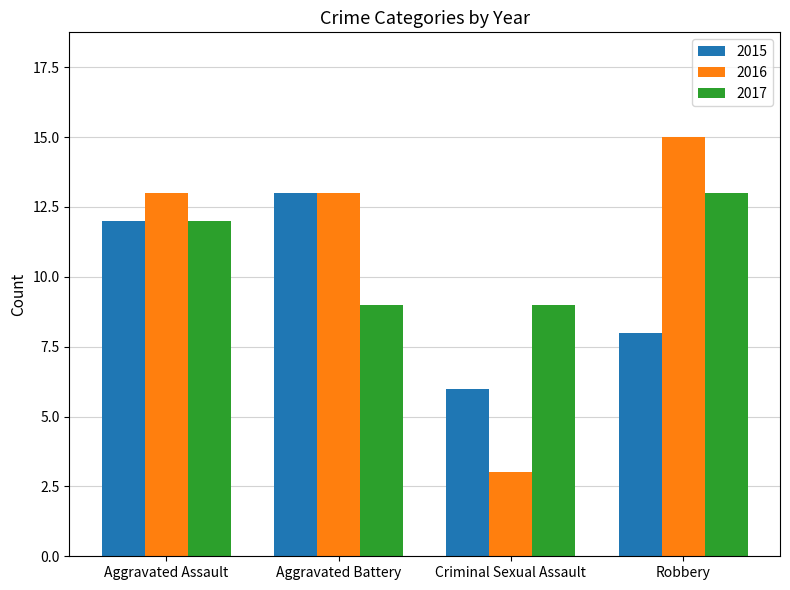

Does the chart contain any negative values?

No